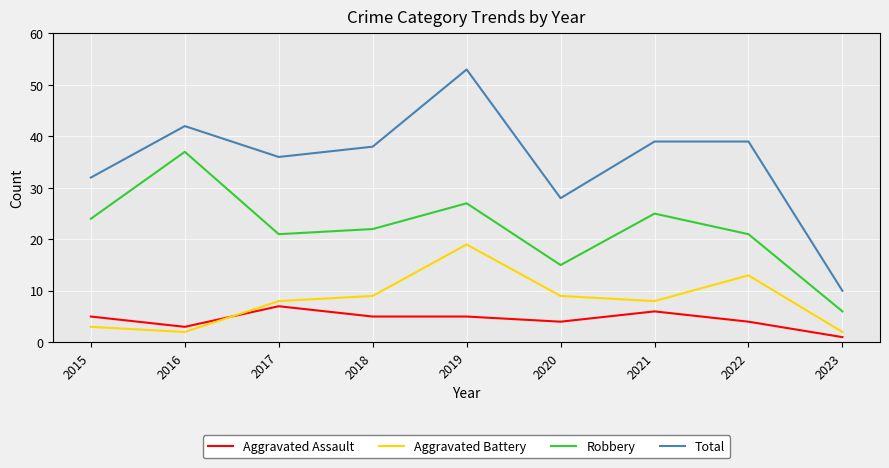

Where does the Total series first go above 38?

2016